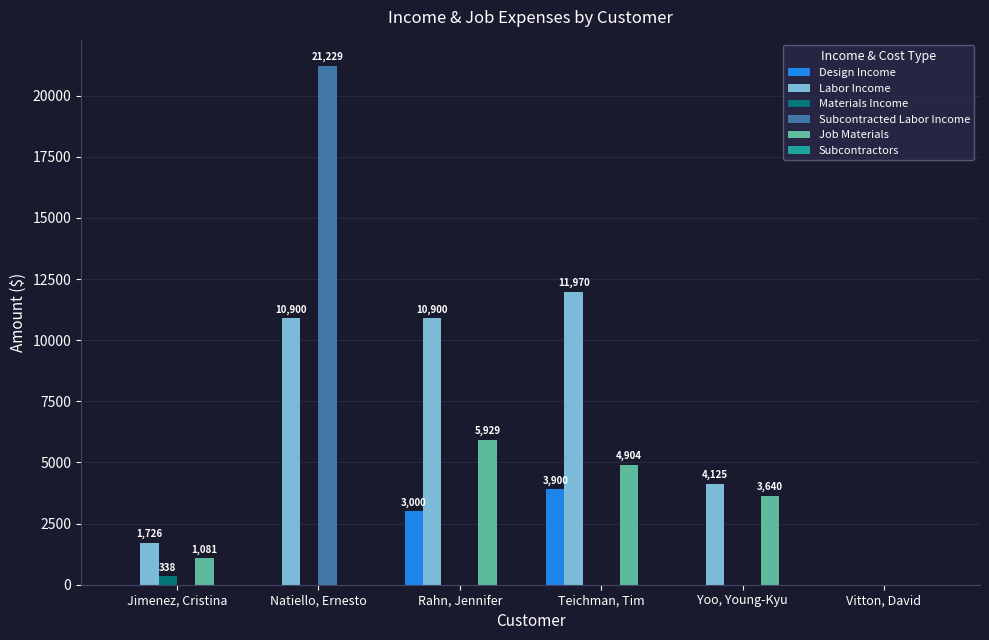

What is the approximate value of Labor Income at Rahn, Jennifer?

10900.0